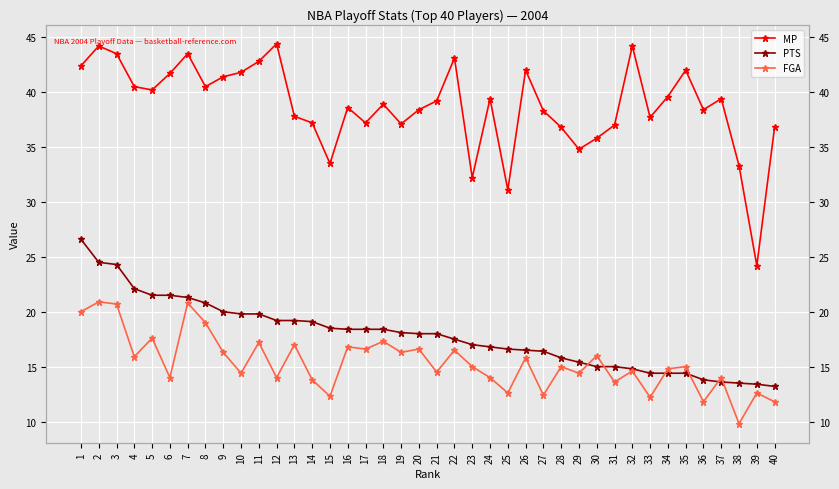

What are all the series names shown in the legend?

MP, PTS, FGA